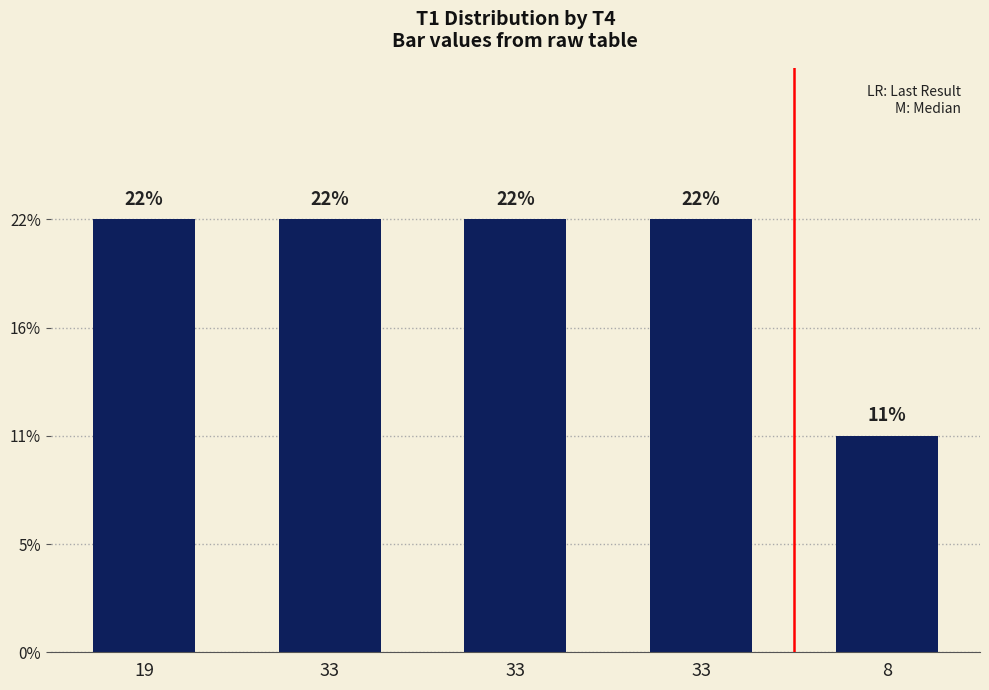

What is the smallest value displayed?

1